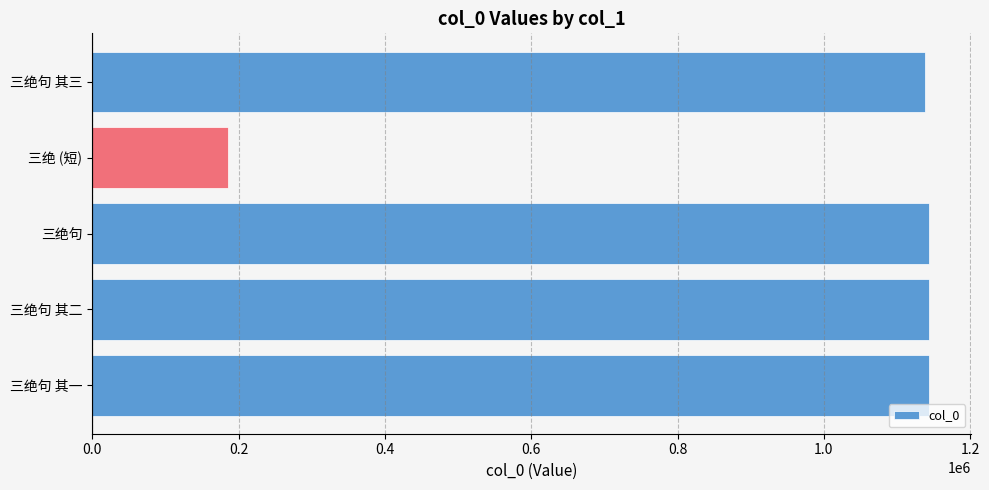

What is the approximate value at 三绝句 其三, to the nearest 100?

1138800